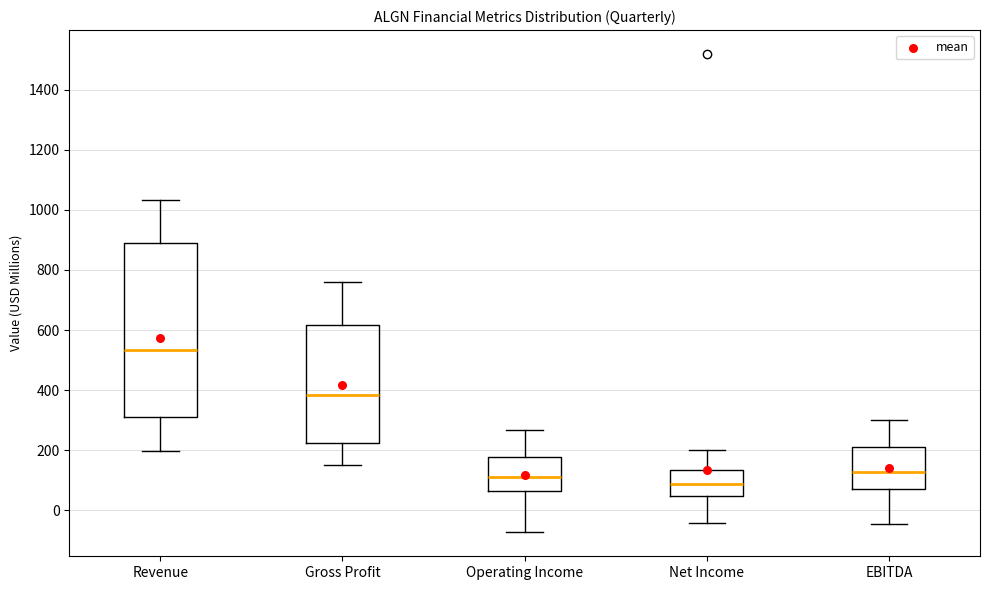

Which box has the highest median line?

Revenue